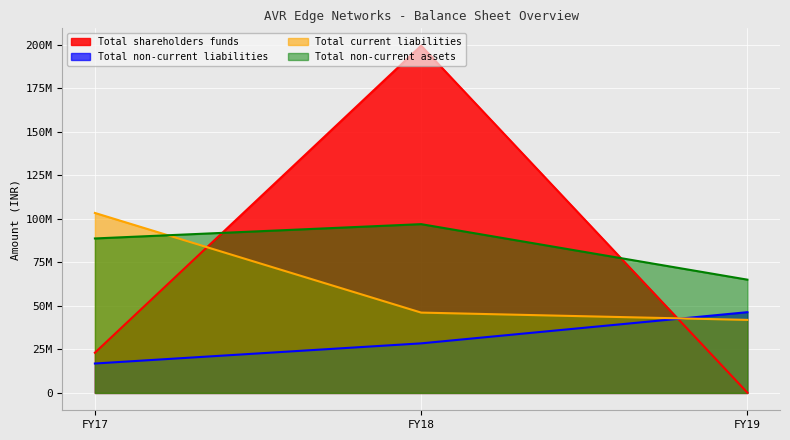

Which series has the largest range (max minus min)?

Total shareholders funds